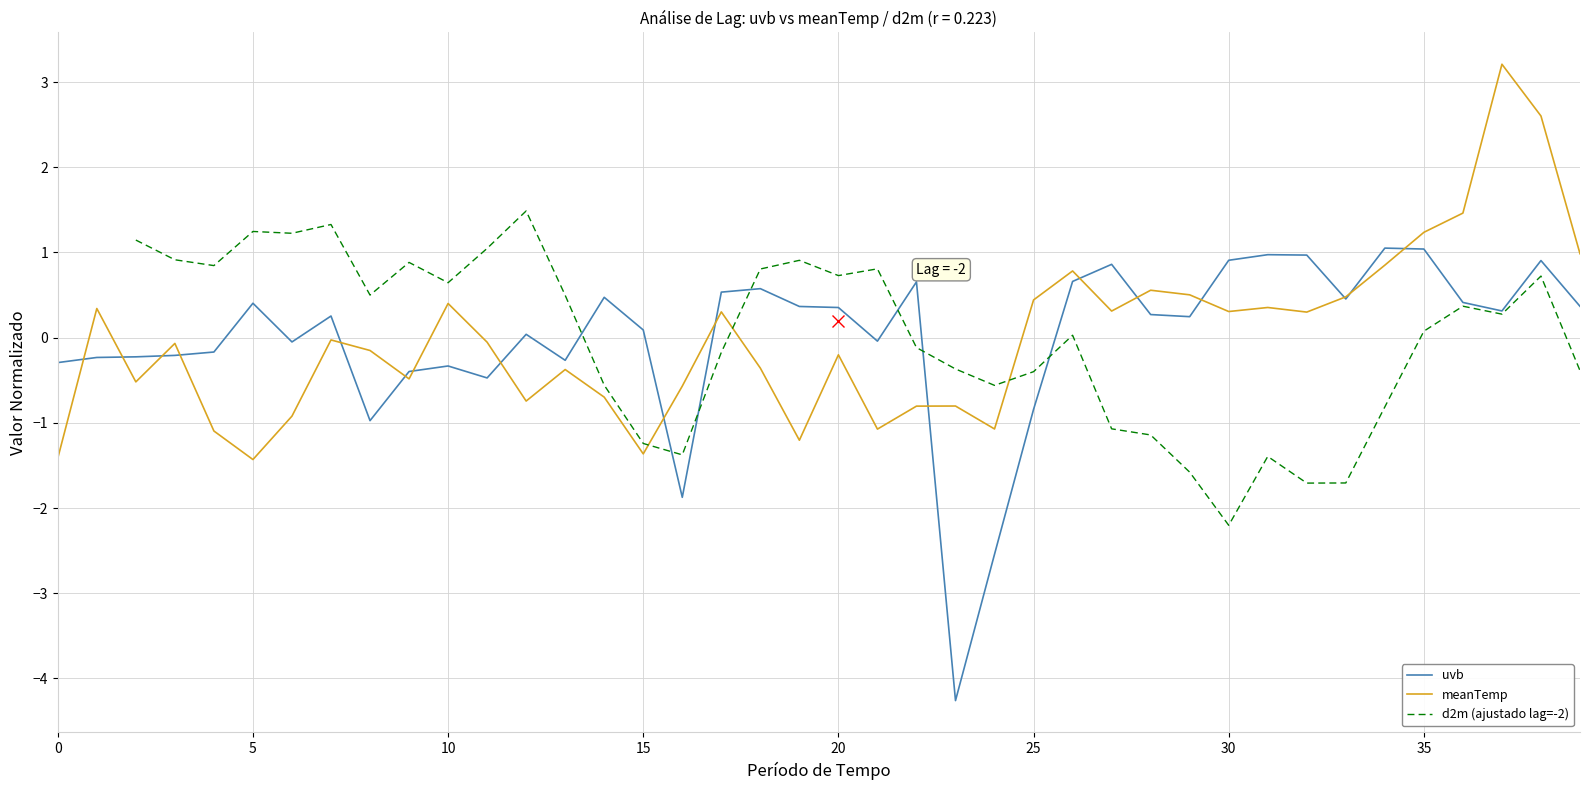

After their last crossing, which series has the higher values: meanTemp or d2m (ajustado lag=-2)?

meanTemp